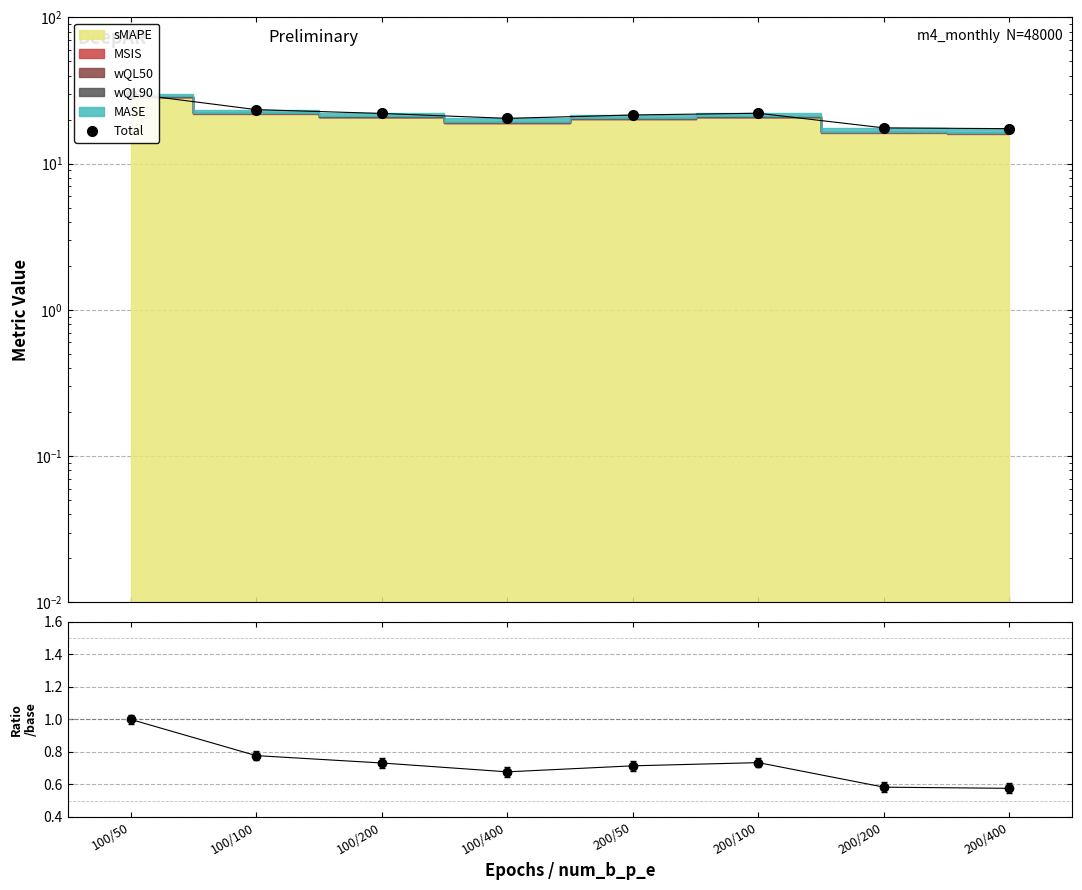

Which label corresponds to the smallest value in the chart?

200/400